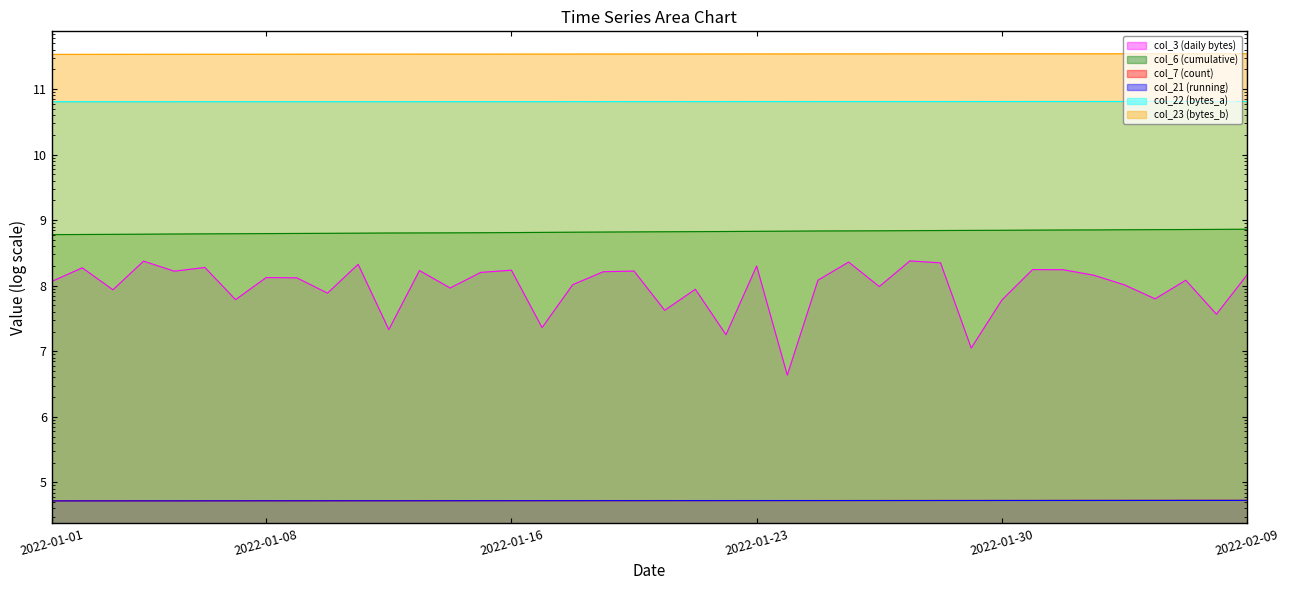

How many lines are shown in the chart?

6